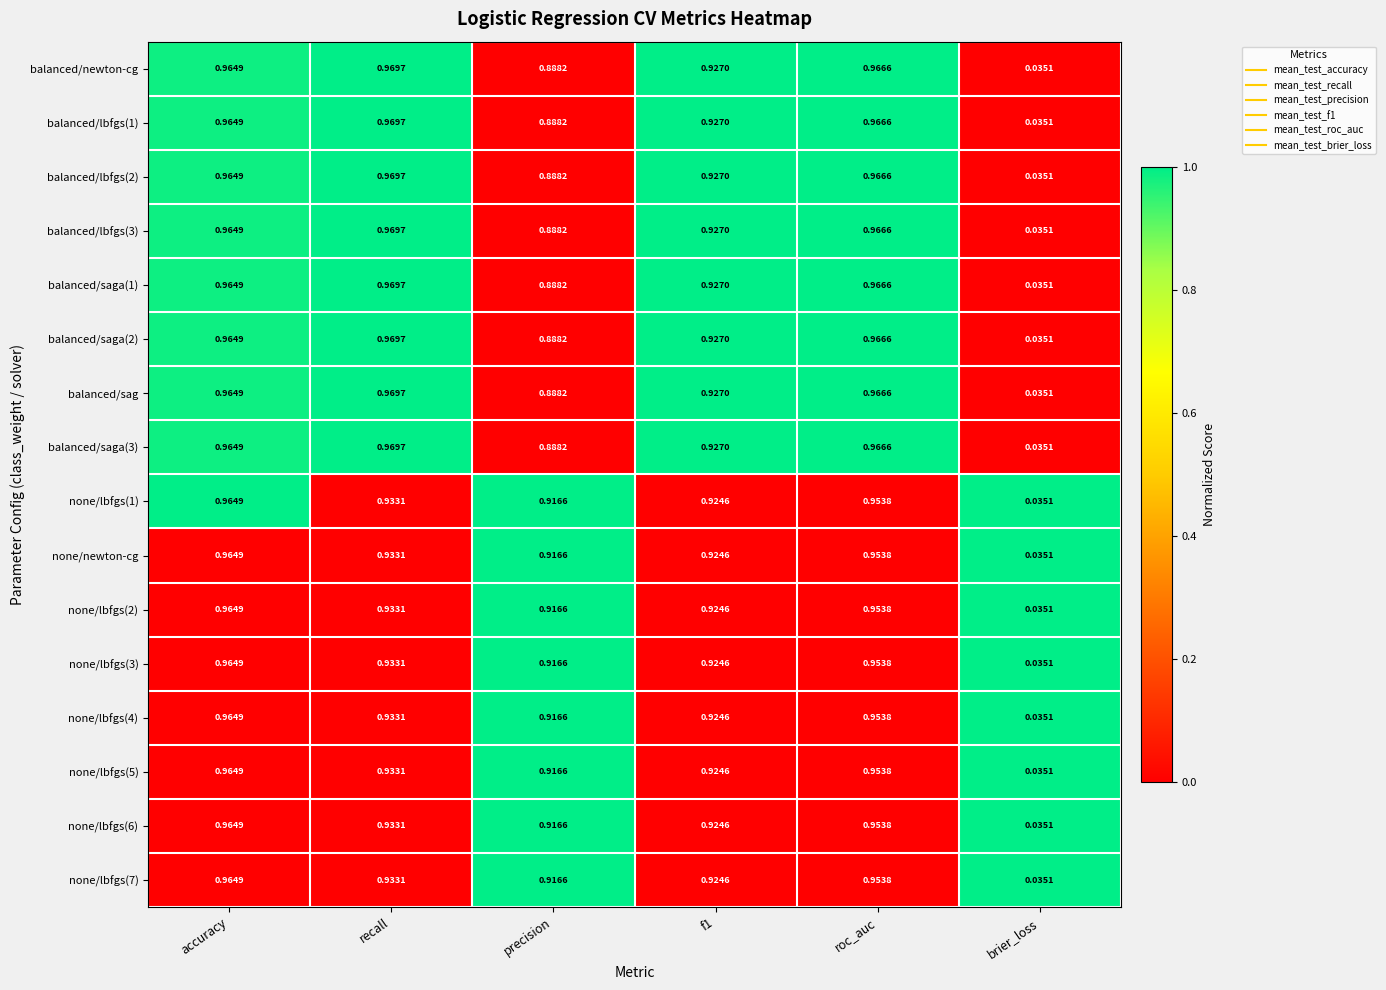

At which label is balanced/saga(3) closest to 0?

brier_loss